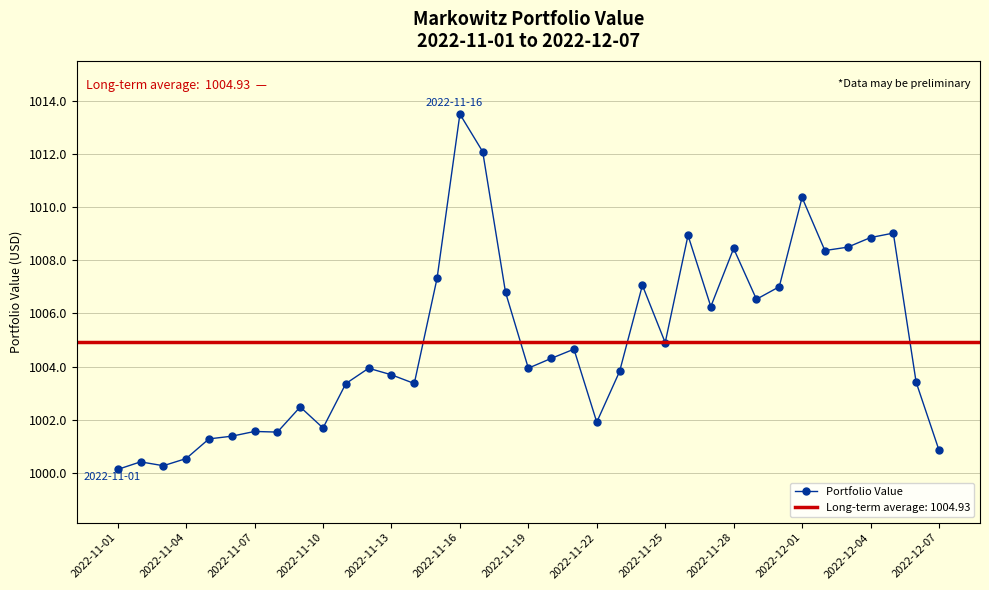

Count the number of data series in this chart.

1